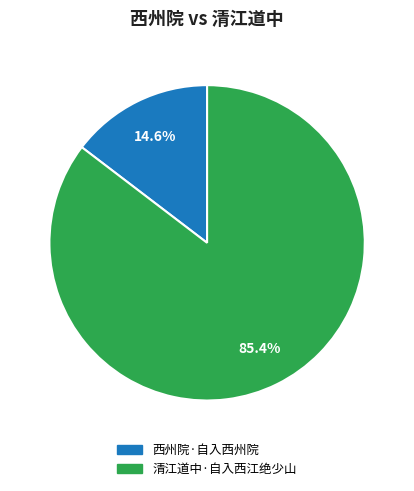

Is there any slice that represents more than half of the pie?

Yes